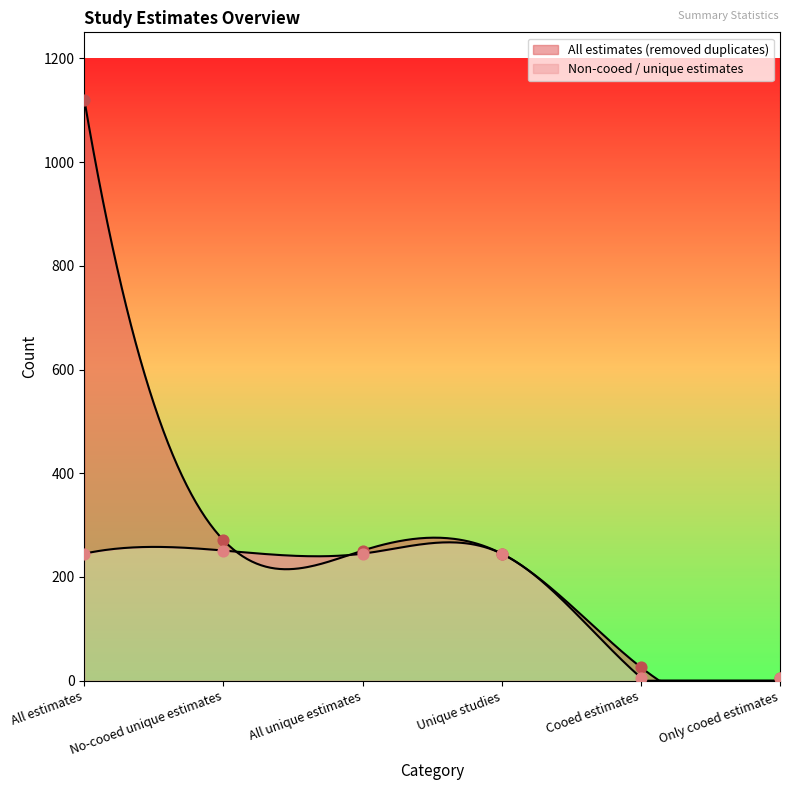

Which series has the largest Y range (max minus min)?

All estimates (removed duplicates)